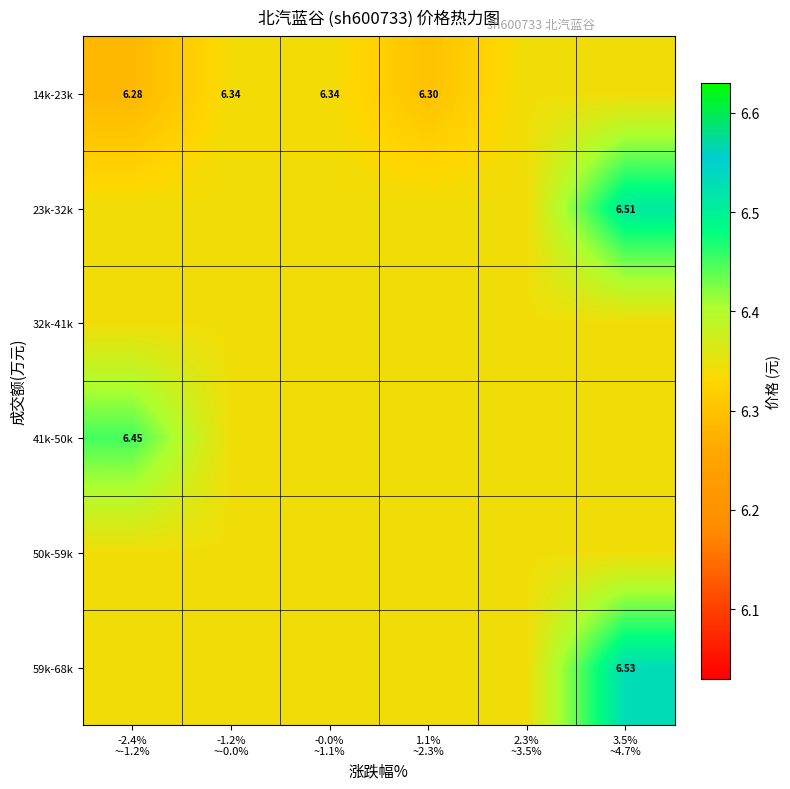

The 32k-41k series shows 6.3 at -0.0% ~1.1%. True or false?

True